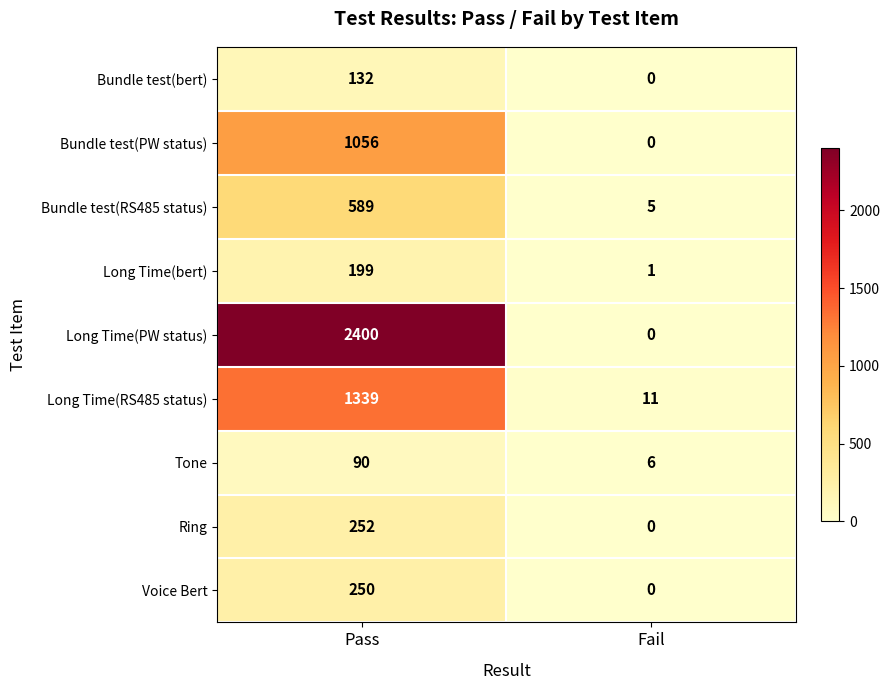

True or false: Bundle test(PW status) has a value of 1056 at Pass.

True